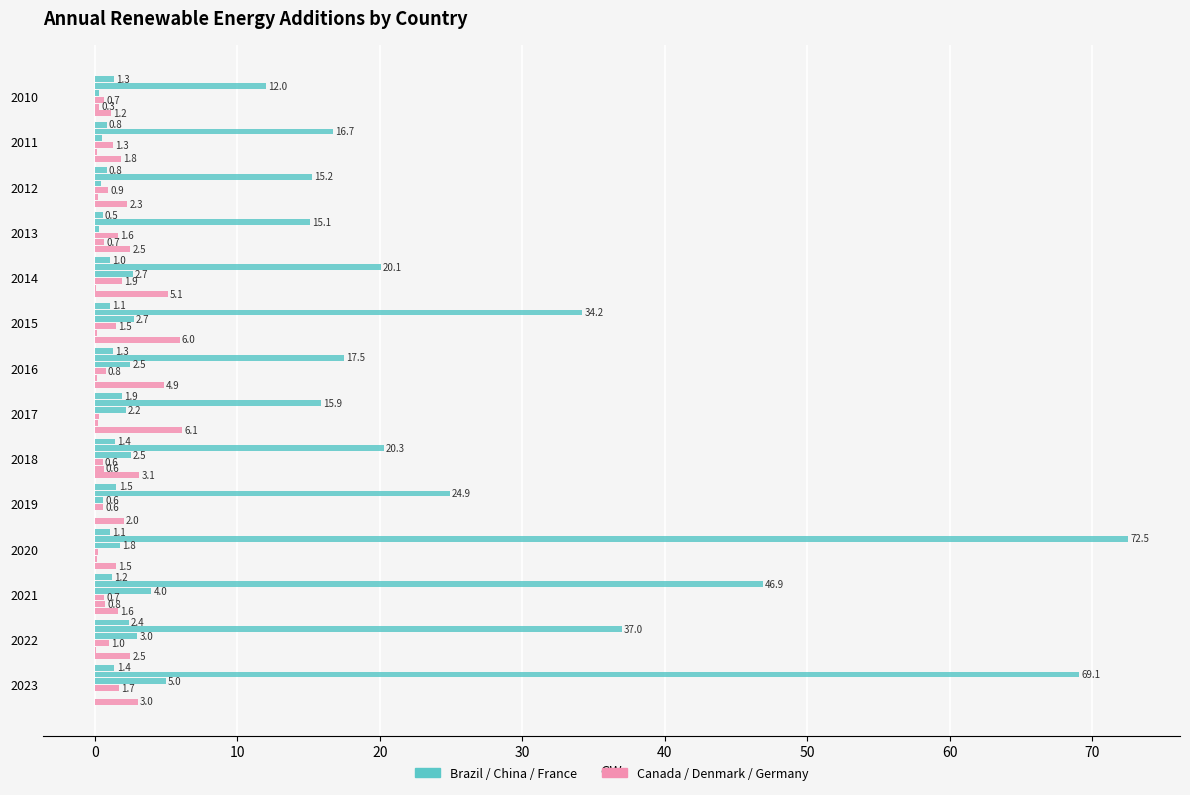

Reading left to right, what are all the values shown in this chart?

Brazil: 0.3	0.5	0.5	0.3	2.7	2.7	2.5	2.2	2.5	0.6	1.8	4.0	3.0	5.0
China: 12.0	16.7	15.2	15.1	20.1	34.2	17.5	15.9	20.3	24.9	72.5	46.9	37.0	69.1
France: 1.3	0.8	0.8	0.5	1.0	1.1	1.3	1.9	1.4	1.5	1.1	1.2	2.4	1.4
Canada: 0.7	1.3	0.9	1.6	1.9	1.5	0.8	0.3	0.6	0.6	0.2	0.7	1.0	1.7
Denmark: 0.3	0.2	0.2	0.7	0.1	0.2	0.2	0.2	0.6	-0.0	0.2	0.8	0.1	0.1
Germany: 1.2	1.8	2.3	2.5	5.1	6.0	4.9	6.1	3.1	2.0	1.5	1.6	2.5	3.0